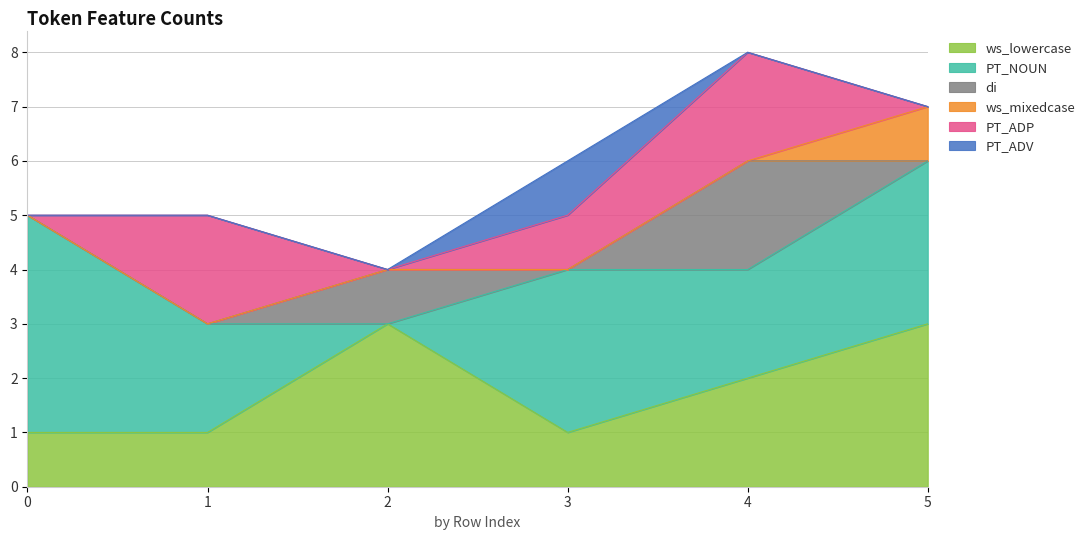

True or false: ws_mixedcase and PT_ADV cross at least once.

False